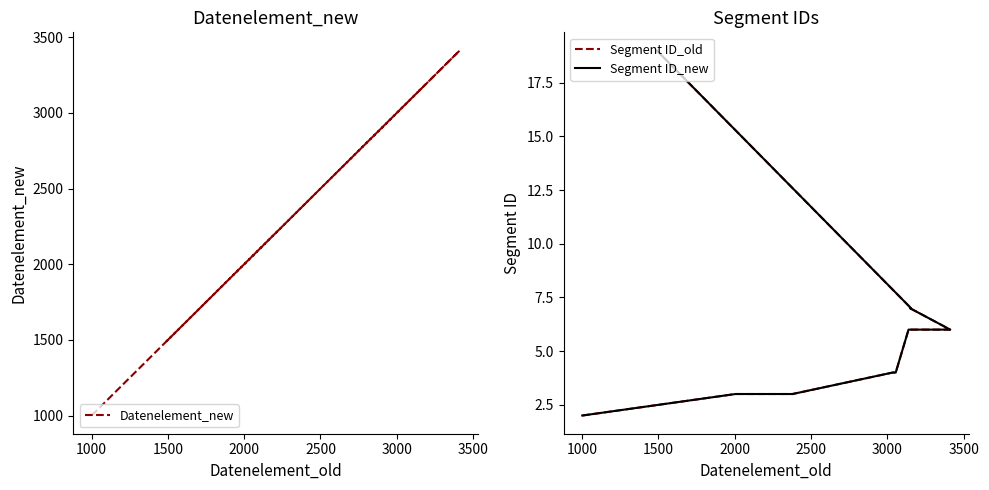

How many interior local peaks does the Datenelement_new series have?

3